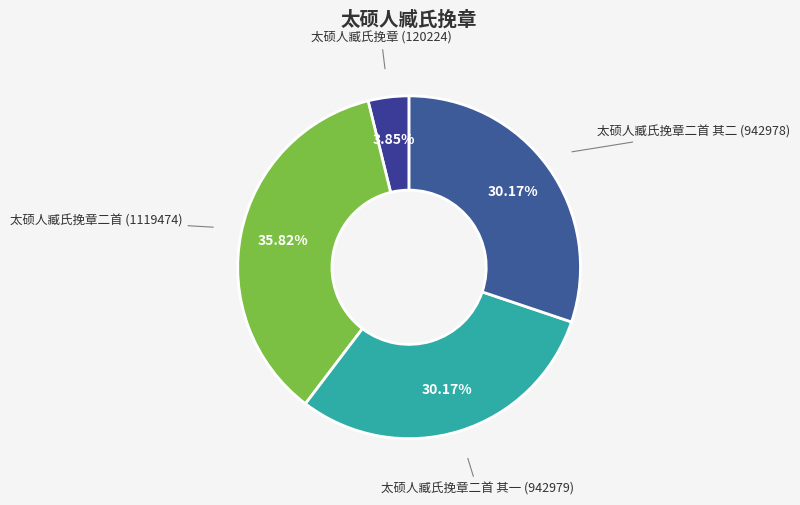

What is the total percentage of 太硕人臧氏挽章二首 其一 and 太硕人臧氏挽章?

34.0%